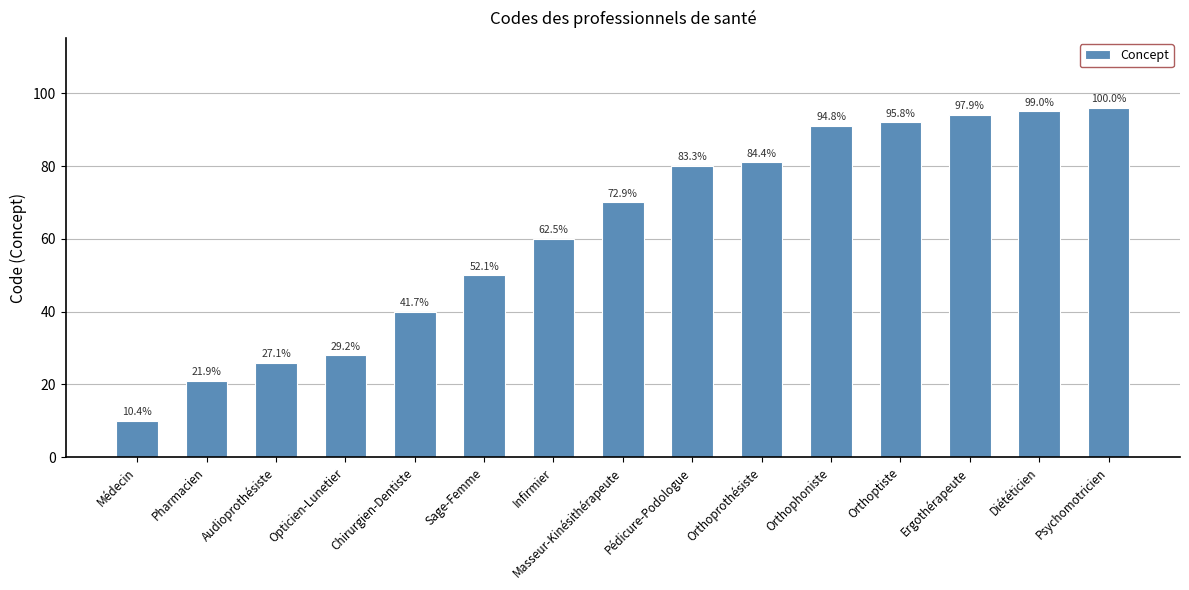

Reading left to right, list all the values displayed in this chart.

10	21	26	28	40	50	60	70	80	81	91	92	94	95	96